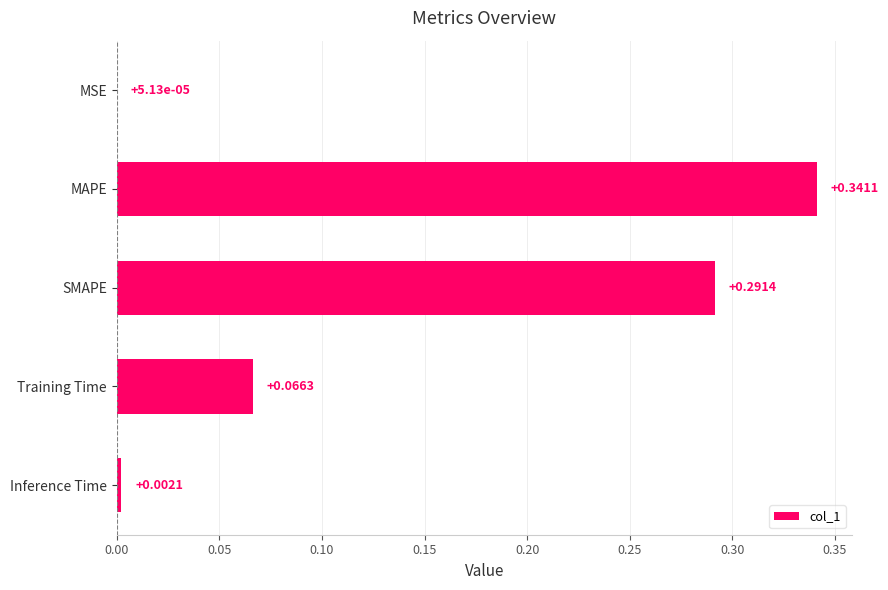

What is the sum of the values at Training Time and MAPE?

0.4